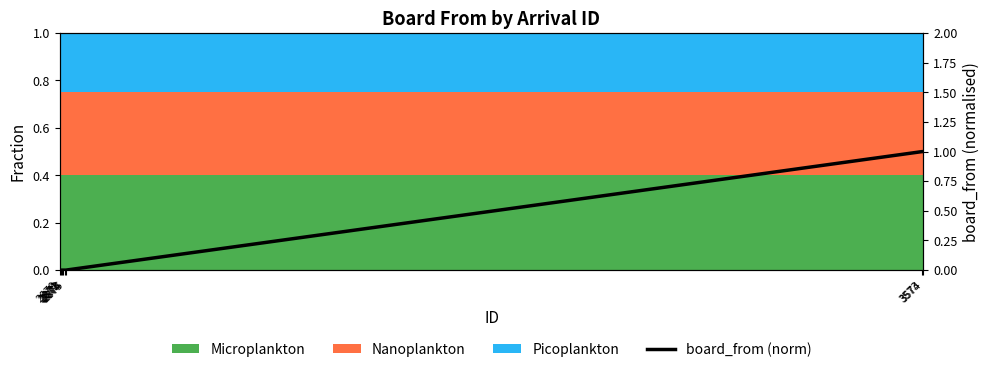

What is the greatest value displayed?

1